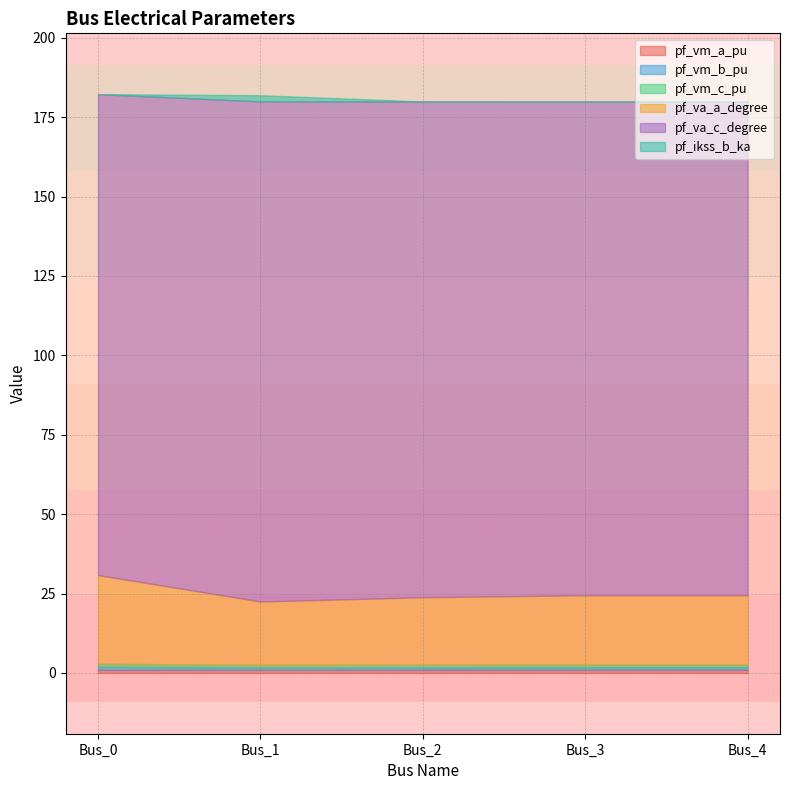

How many pf_vm_c_pu values are between 0 and 1?

5